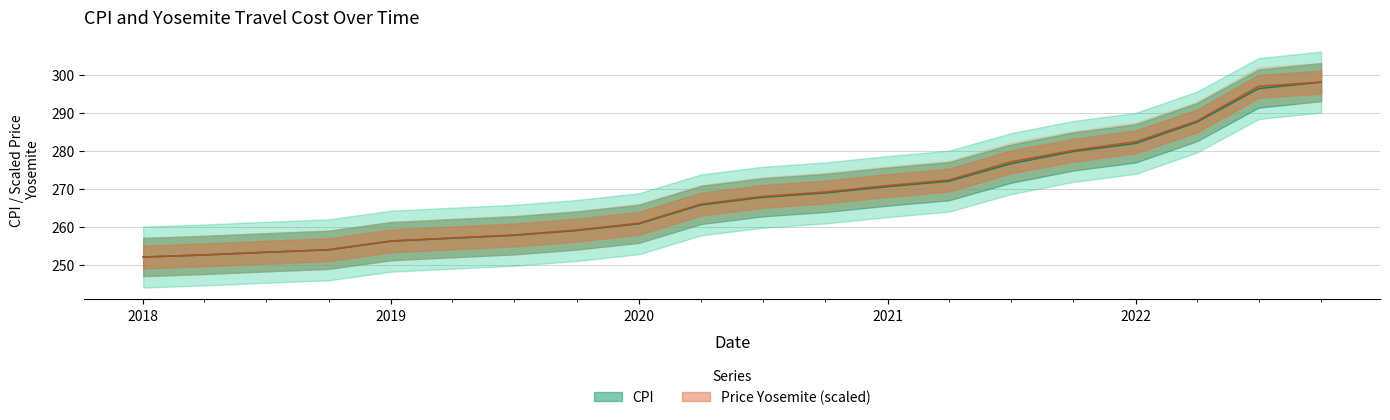

What is the value of the Price Yosemite point at the 12th from the left?

269.2